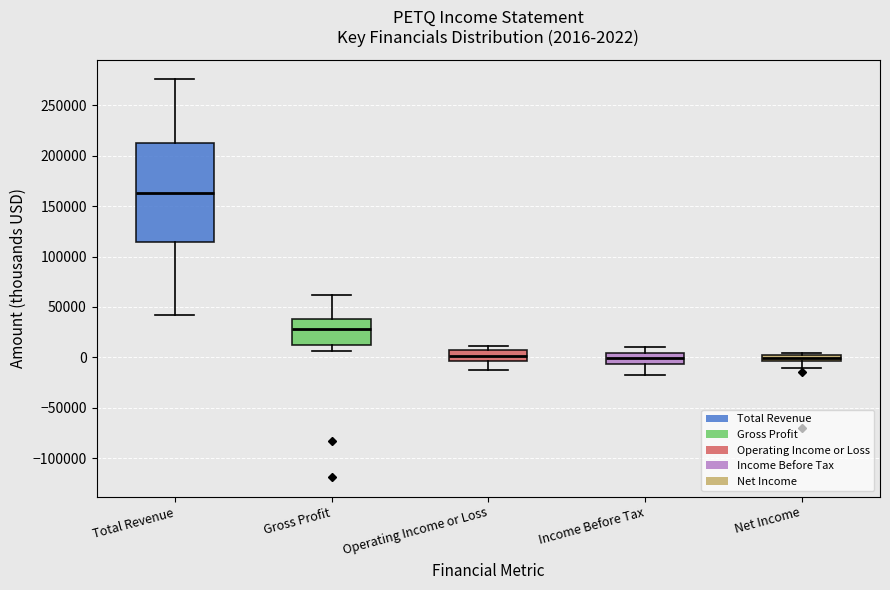

Which box is the tallest, from its lower edge to its upper edge?

Total Revenue